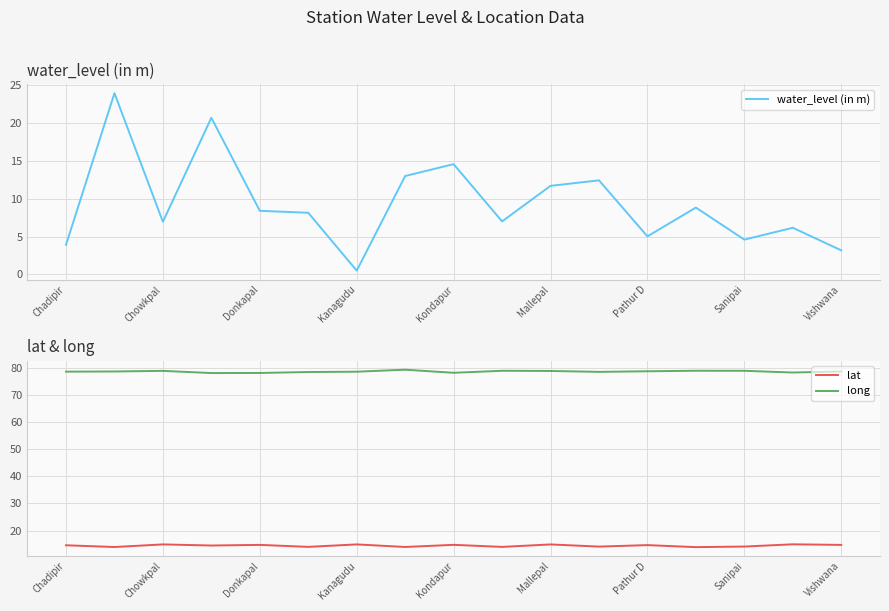

What is the lowest value of the long series?

78.1